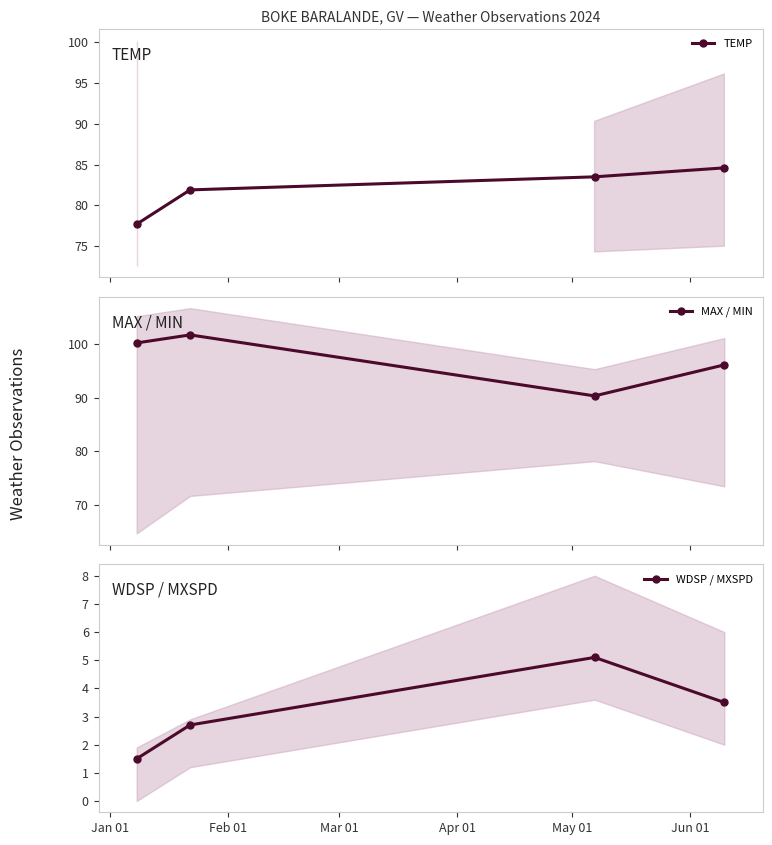

True or false: TEMP has more than 2 points higher than both neighbors.

False